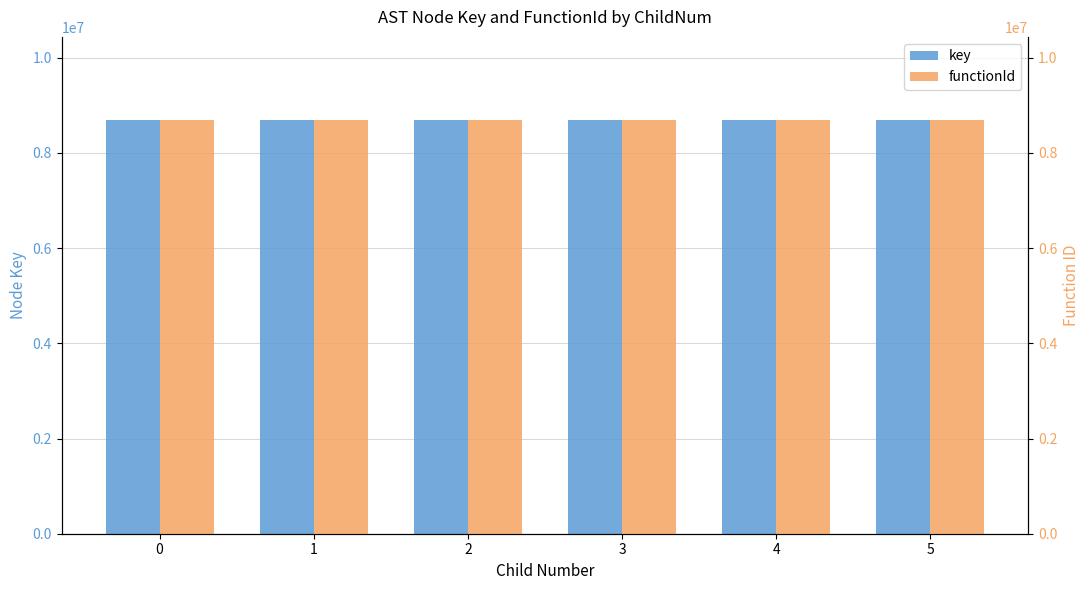

How many values in the key series exceed 8699464?

2